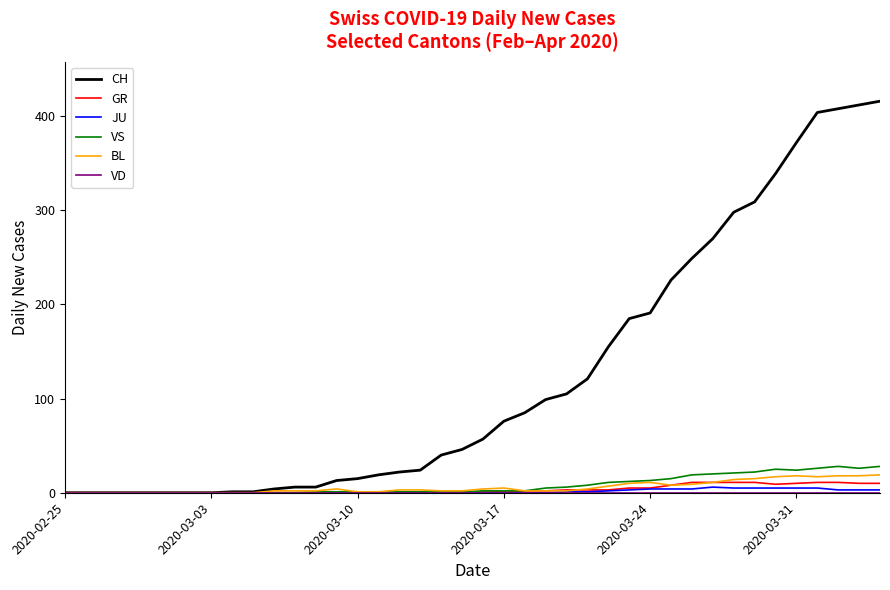

Which series has the widest spread of values?

CH